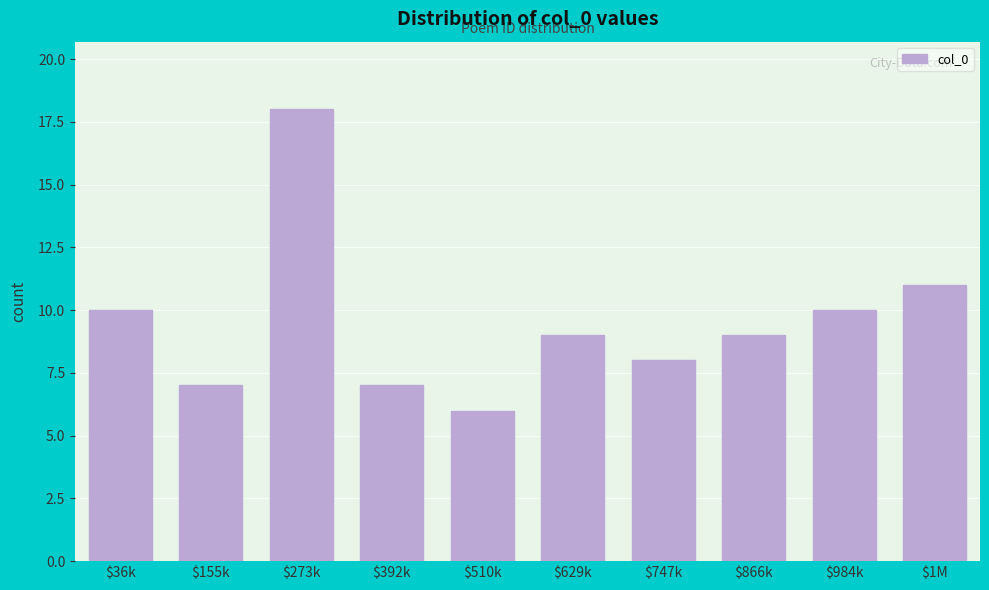

Reading left to right, list all the values displayed in this chart.

10	7	18	7	6	9	8	9	10	11